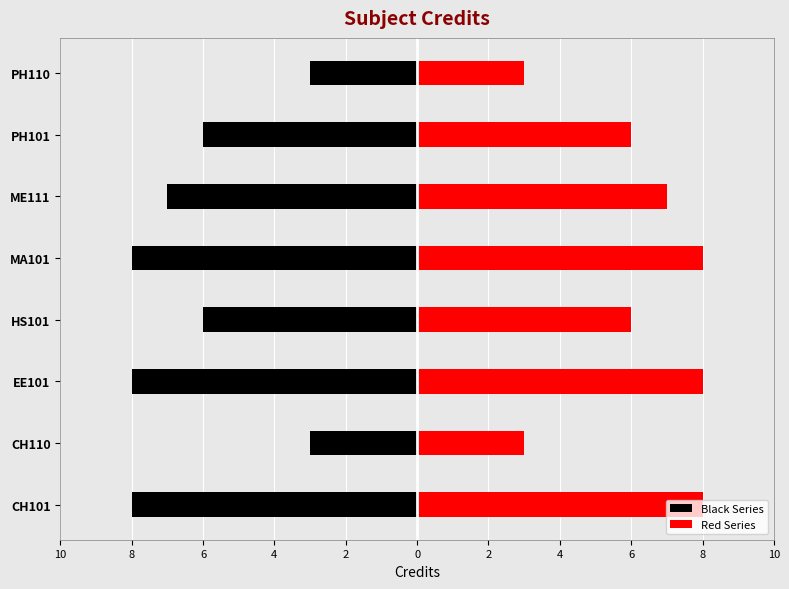

True or false: Red Series has a value of 2 at PH110.

False